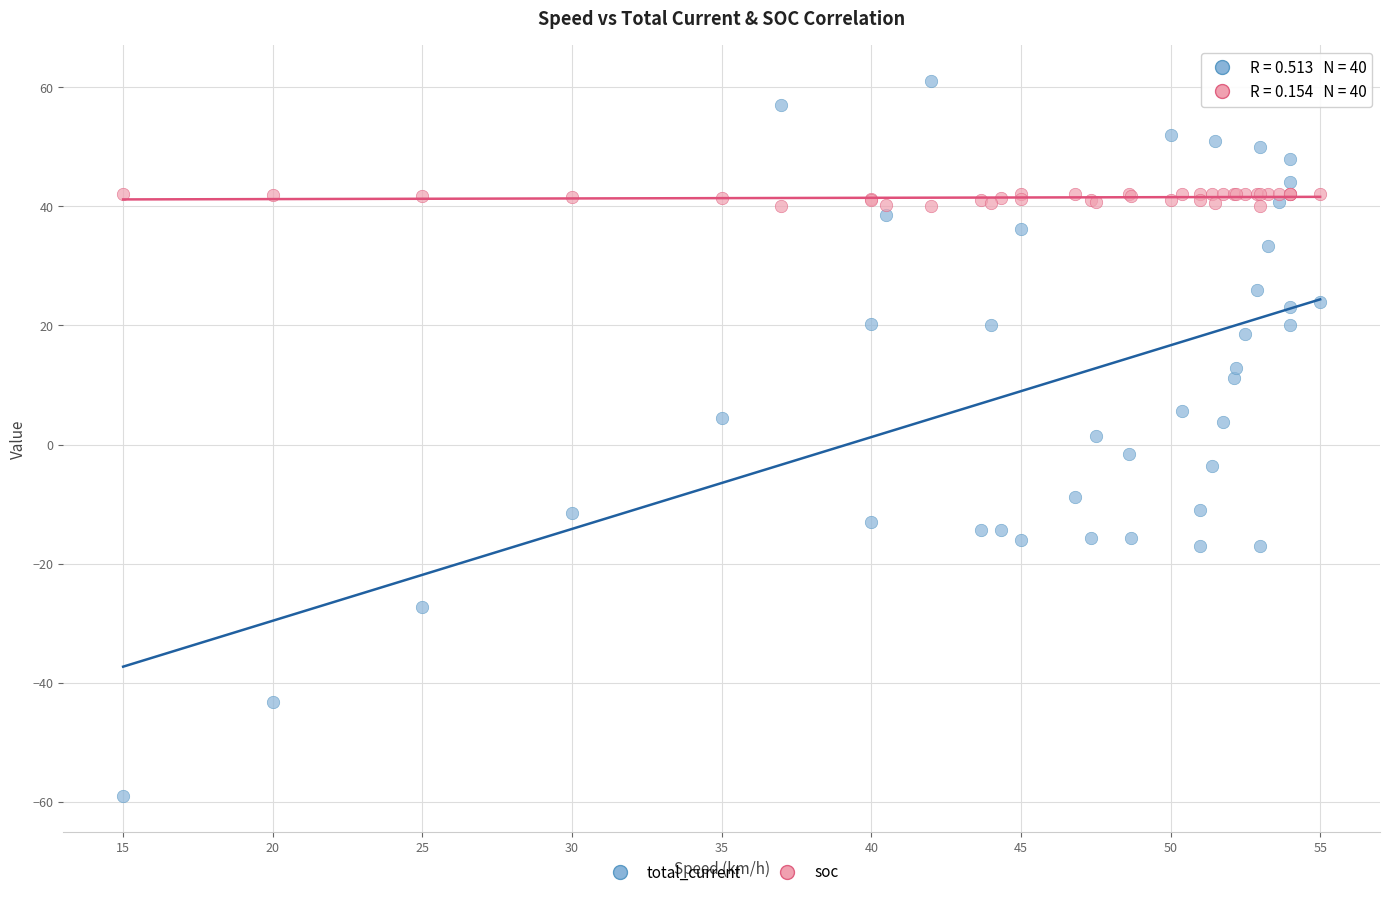

Which series has the widest spread of Y values?

total_current